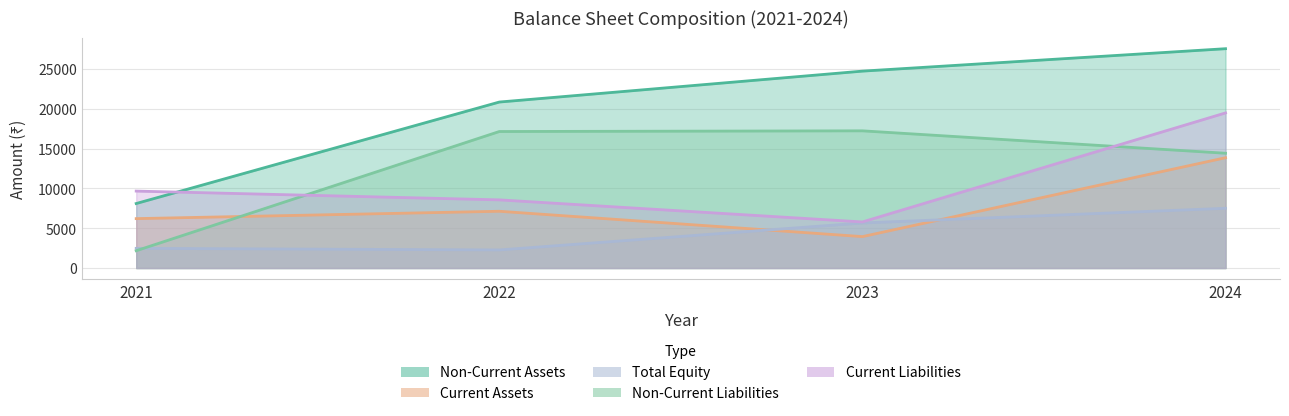

What is the maximum value shown in the chart?

27536